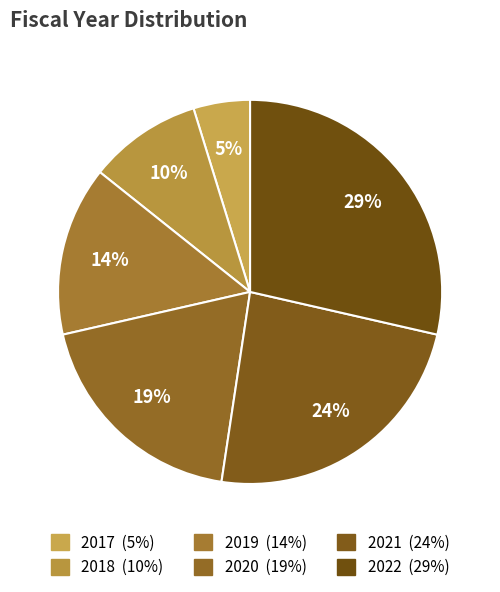

How many slices are in this pie chart?

6